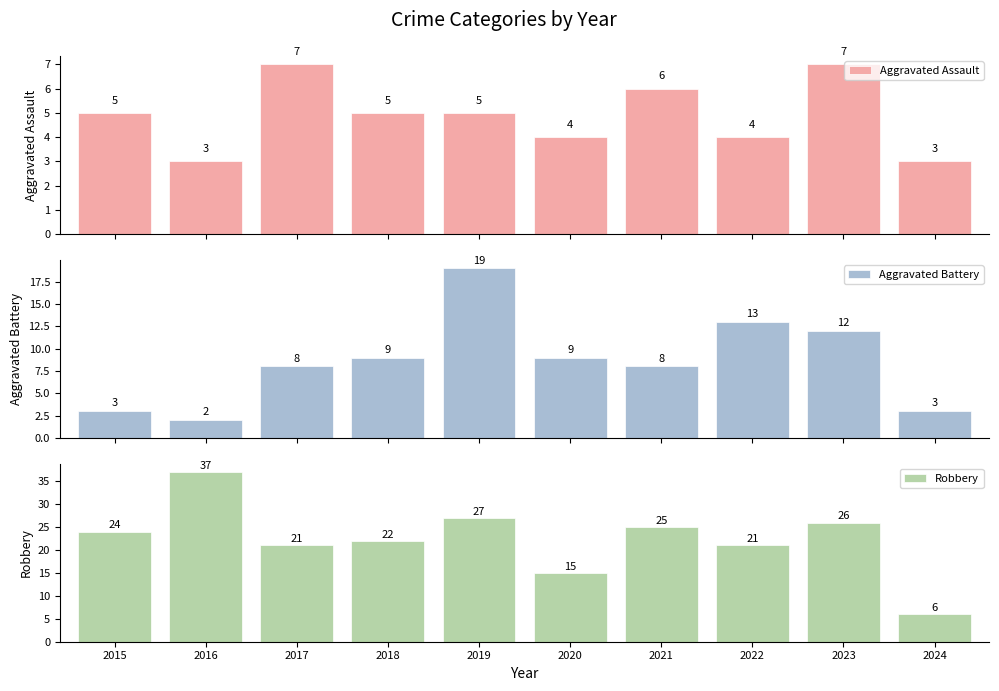

The value of Aggravated Assault at 2019 is 5. True or false?

True